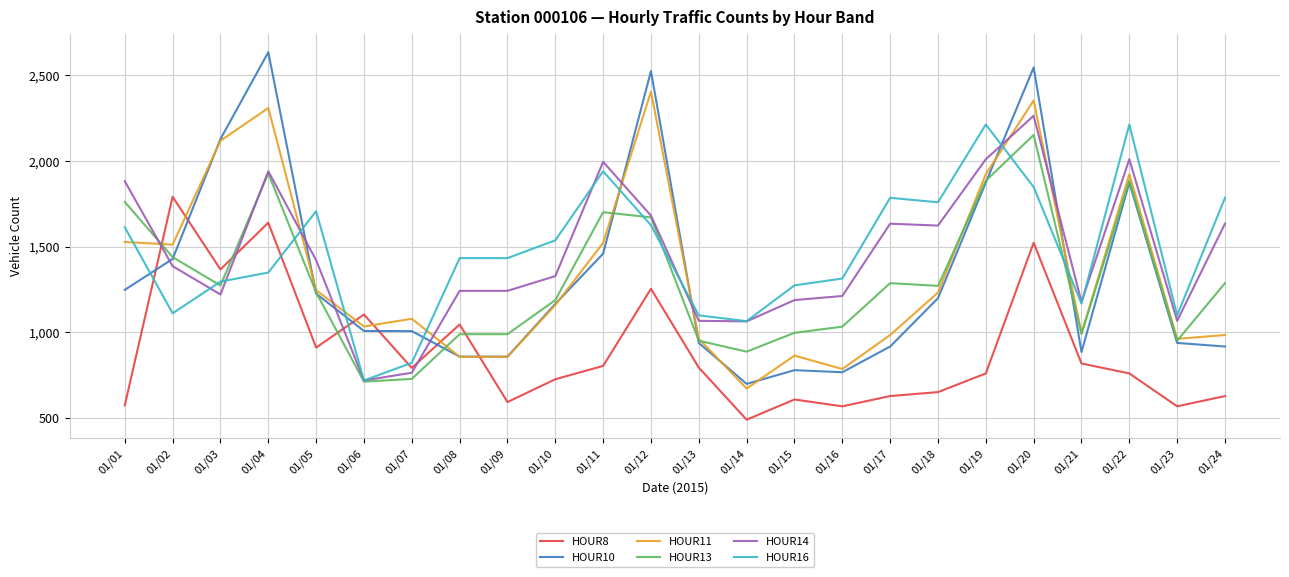

What is the approximate value of HOUR14 at 01/17?

1634